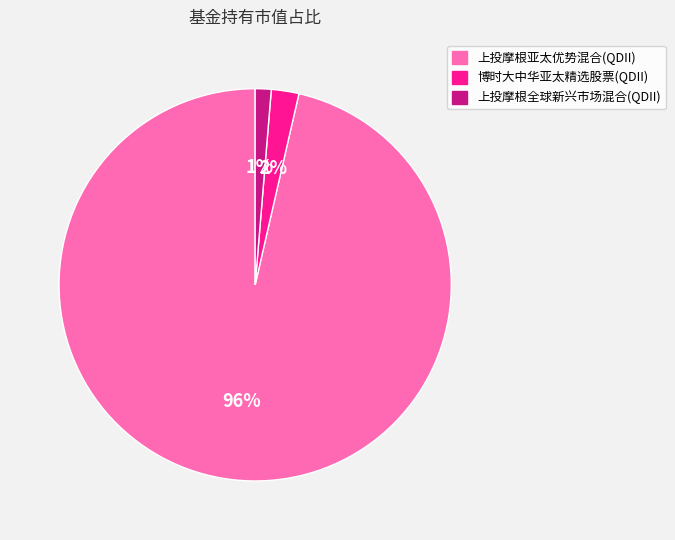

What percentage is the 博时大中华亚太精选股票(QDII) slice, to the nearest percent?

2%